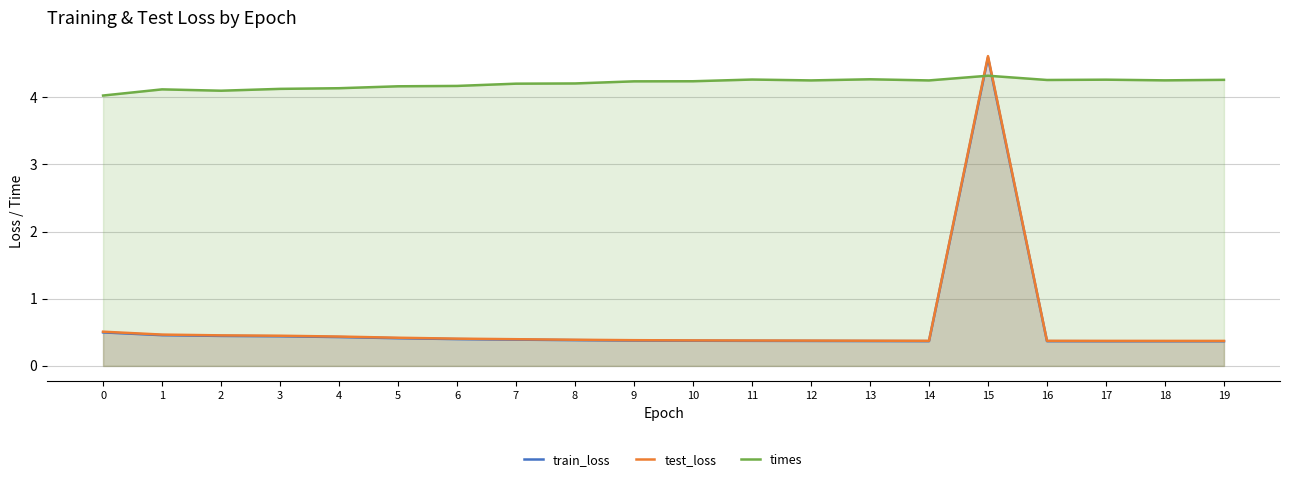

Which series has the largest total across all categories?

times